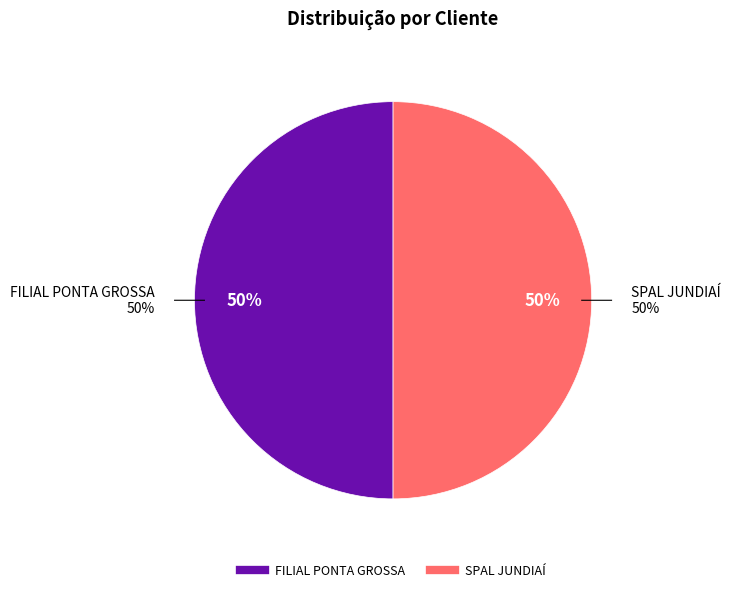

Between SPAL JUNDIAÍ and FILIAL PONTA GROSSA, which is larger?

SPAL JUNDIAÍ